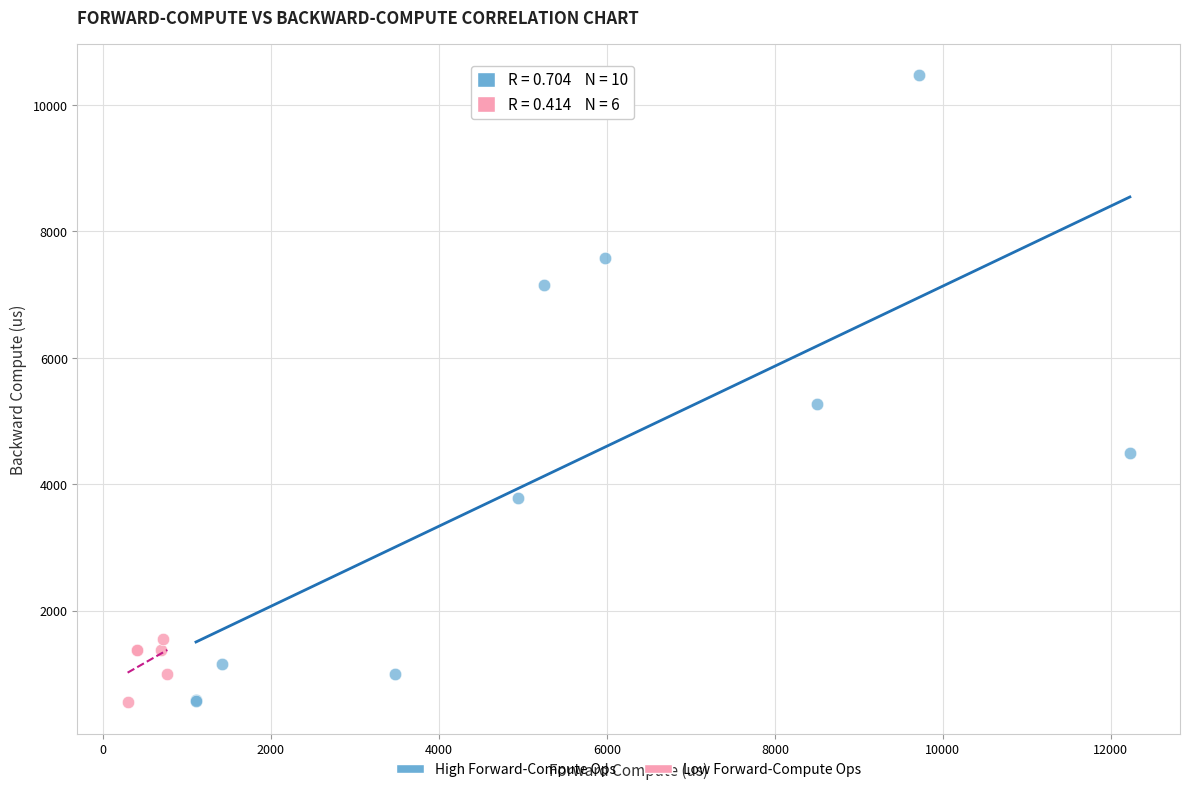

Which series reaches the maximum Y coordinate?

High Forward-Compute Ops